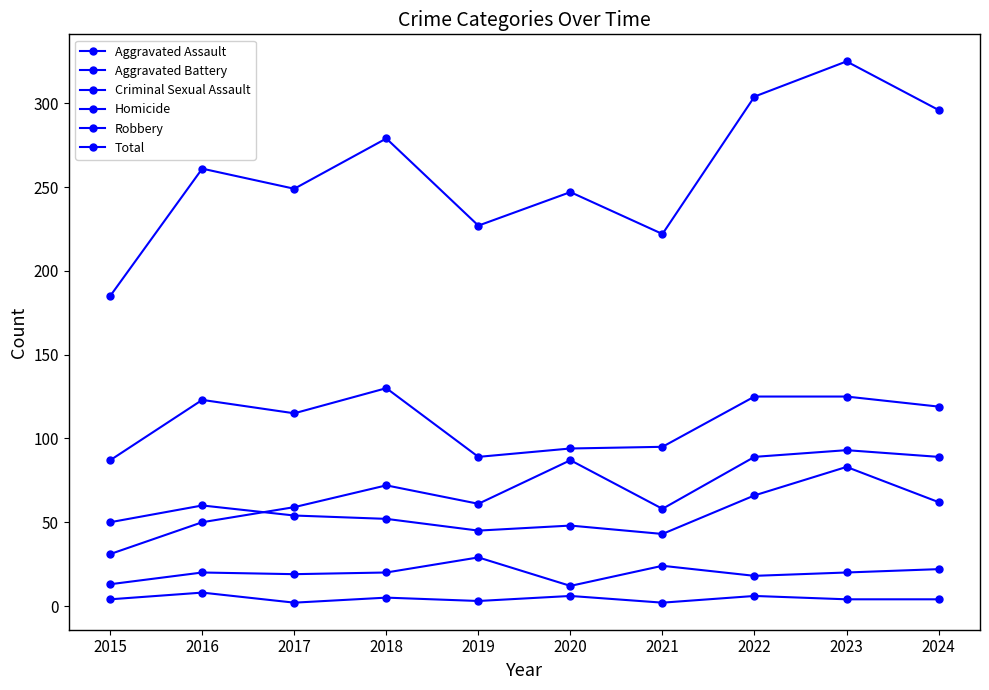

Where is the first local maximum for Total?

2016